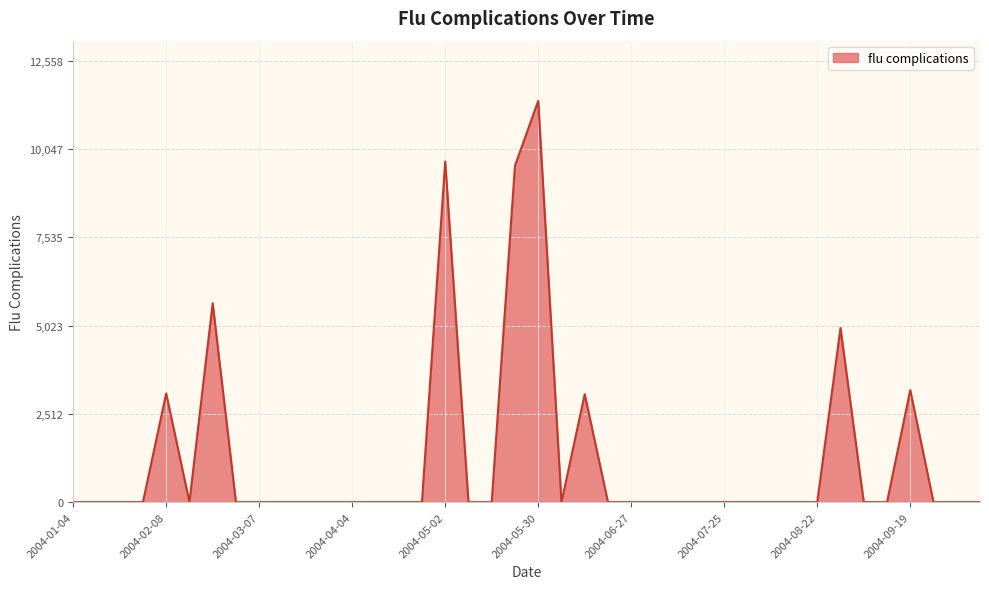

Does the chart display data point markers on the line(s)?

No